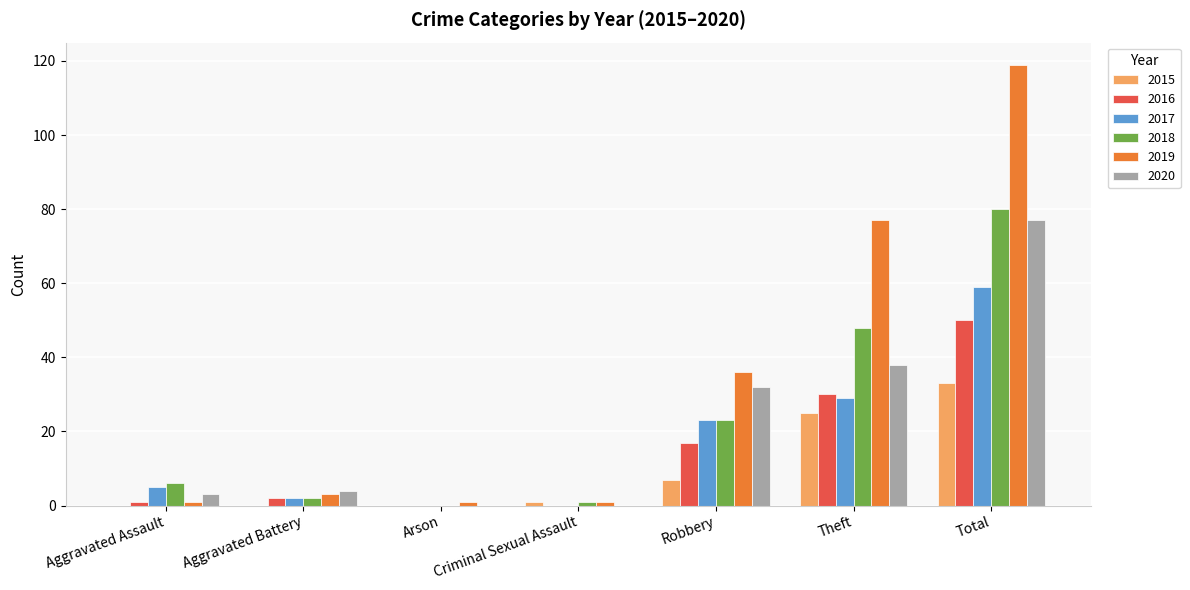

The value of 2019 at Theft is 77. True or false?

True